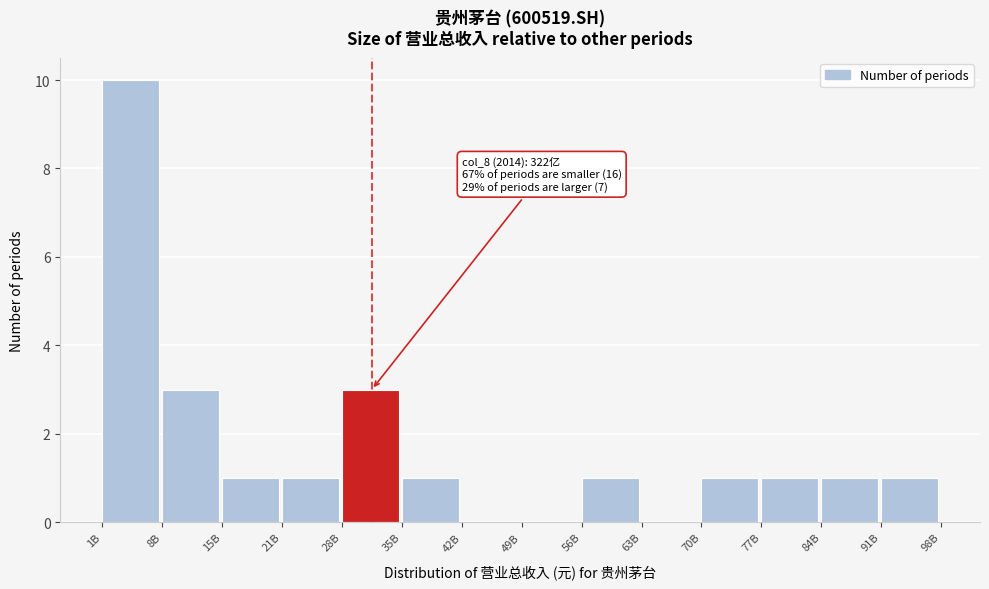

Reading left to right, transcribe all the data shown in this chart.

1B=10	8B=3	15B=1	21B=1	28B=3	35B=1	42B=0	49B=0	56B=1	63B=0	70B=1	77B=1	84B=1	91B=1